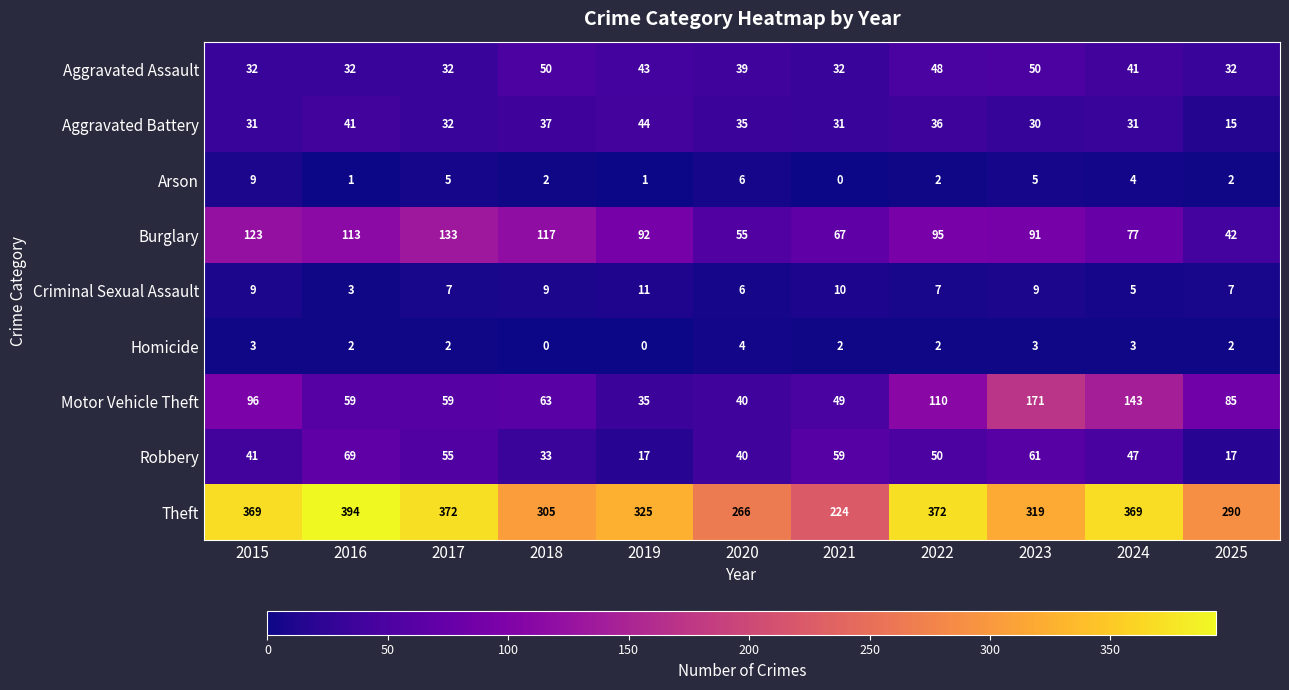

Rank the series at 2016 from highest to lowest value.

Theft, Burglary, Robbery, Motor Vehicle Theft, Aggravated Battery, Aggravated Assault, Criminal Sexual Assault, Homicide, Arson